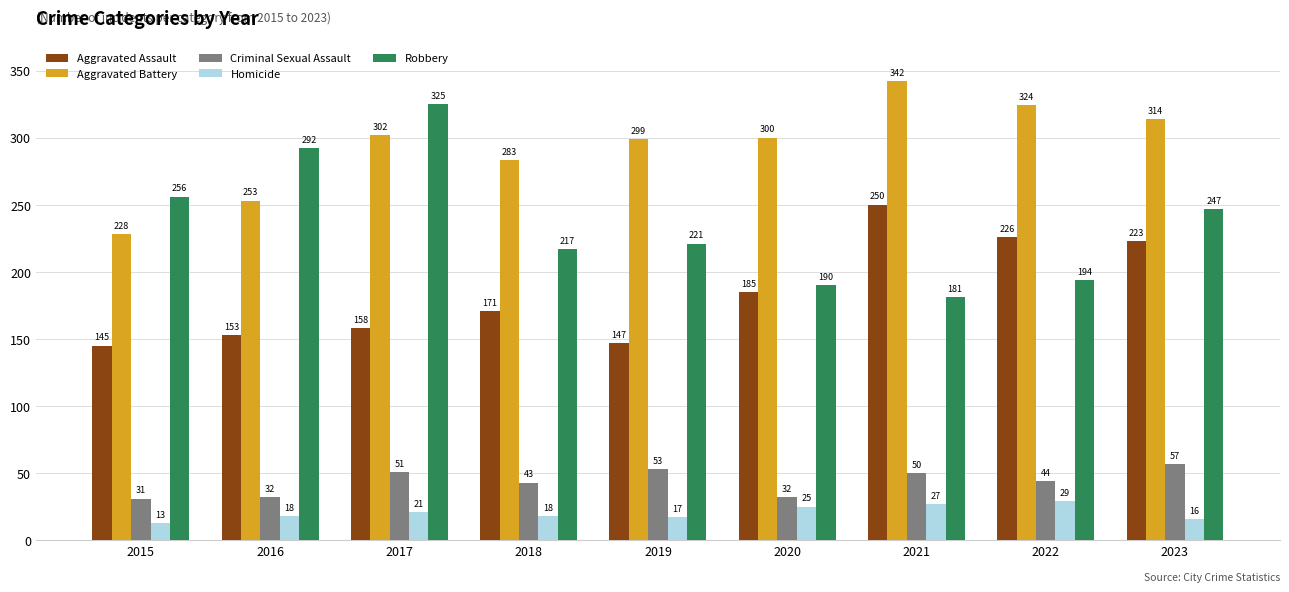

Count the number of categories in the chart.

9